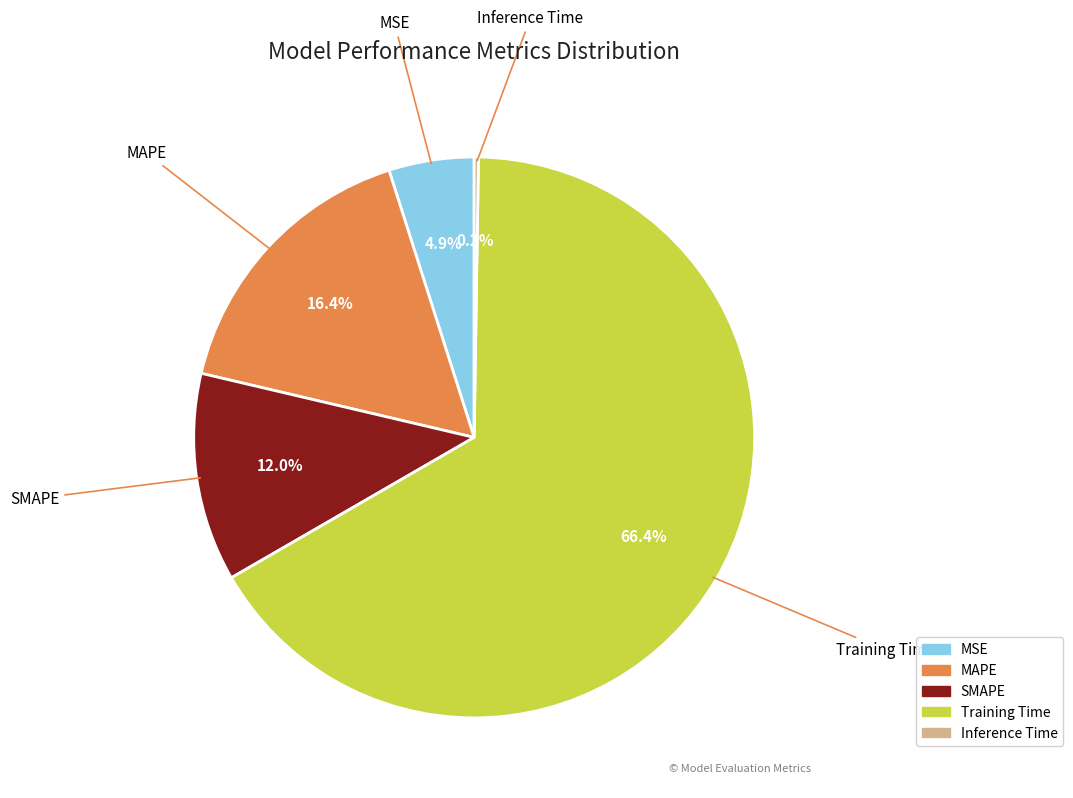

What is the largest slice in the pie chart?

Training Time